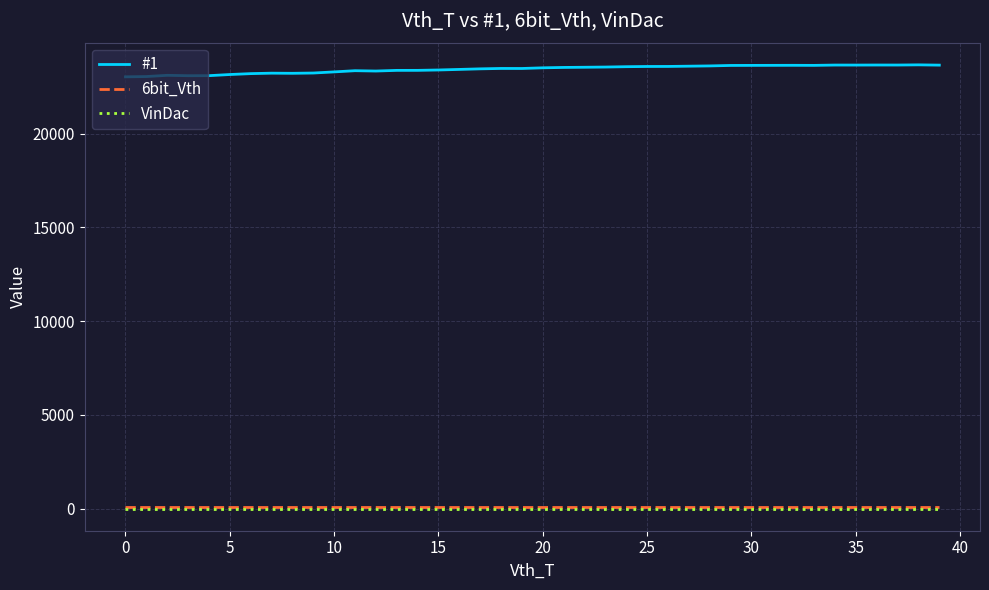

True or false: 6bit_Vth and VinDac cross at least once.

False